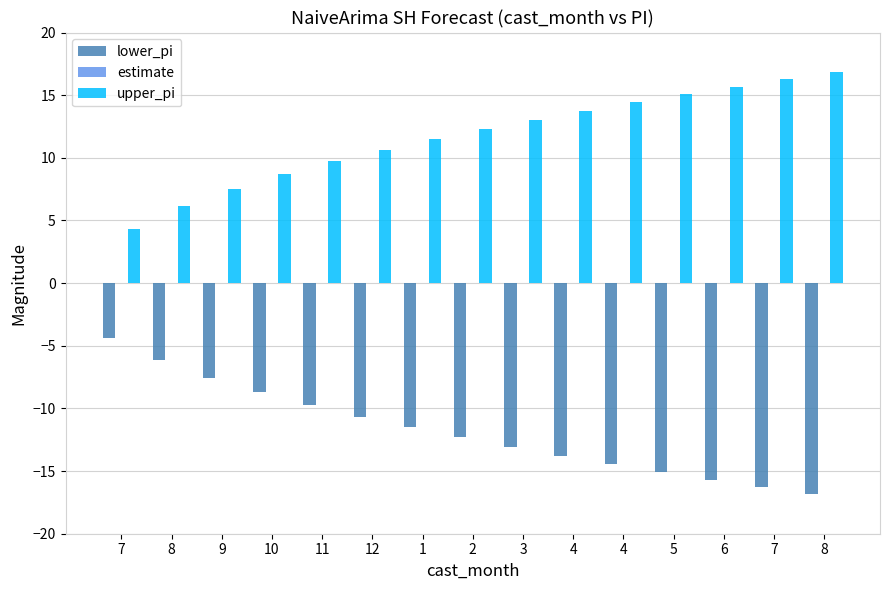

How many bars are there in total?

30